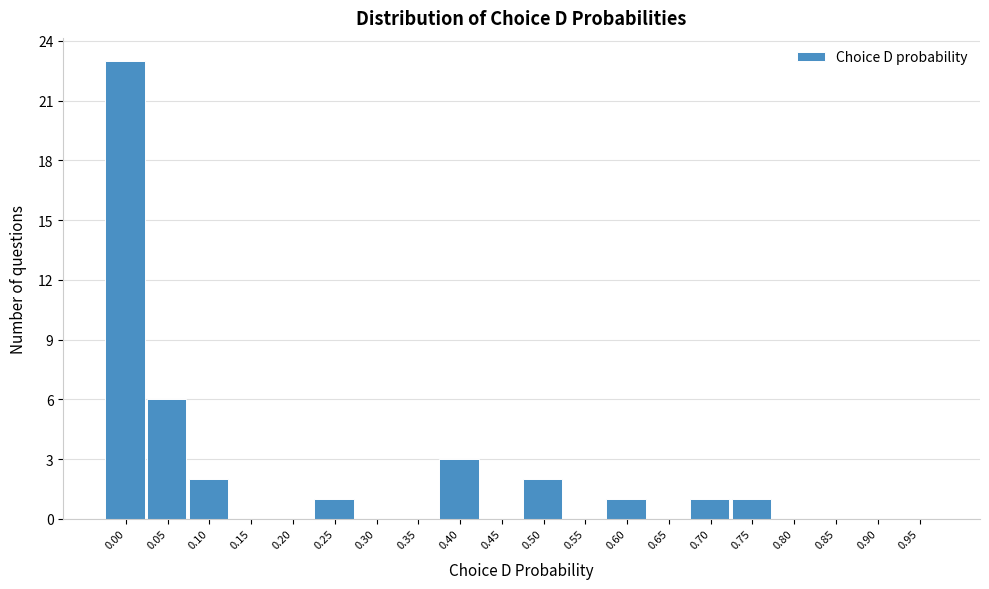

Reading right to left, what are all the values shown in this chart?

0.95=0	0.90=0	0.85=0	0.80=0	0.75=1	0.70=1	0.65=0	0.60=1	0.55=0	0.50=2	0.45=0	0.40=3	0.35=0	0.30=0	0.25=1	0.20=0	0.15=0	0.10=2	0.05=6	0.00=23